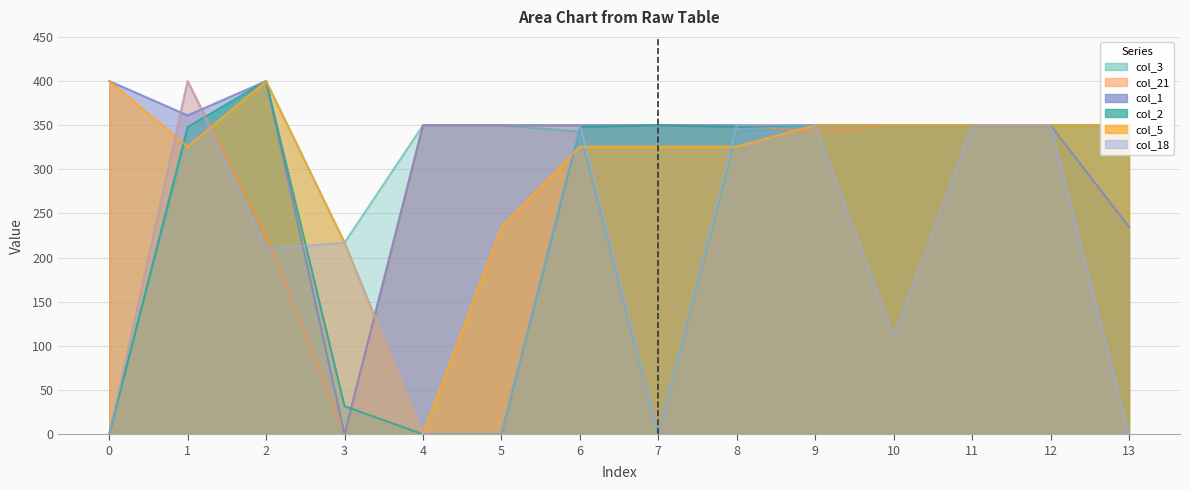

How many values in the col_18 series exceed 217?

6